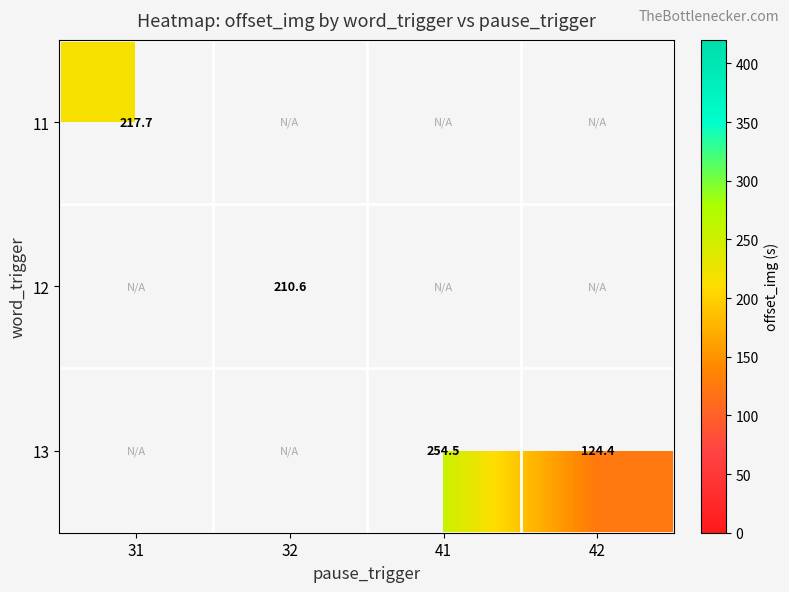

Count the number of categories in the chart.

4